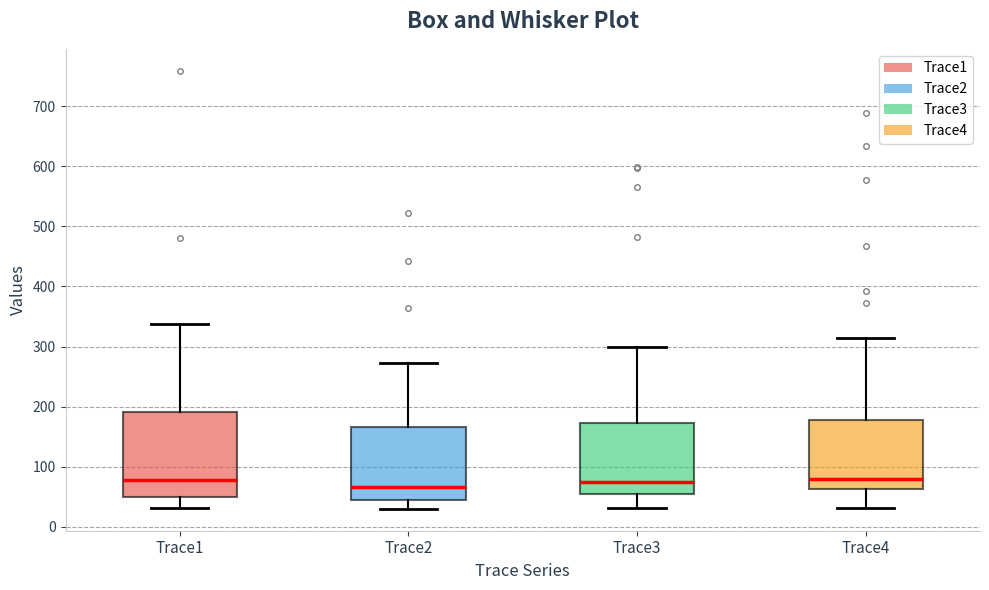

Reading left to right, read every box against the y-axis: the position of its median line, the range the box covers, and the ends of its whiskers. The values are not printed on the chart, so give them approximately, as read against the axis.

Trace1: median 80, box 50 to 190, whiskers 30 to 340
Trace2: median 70, box 40 to 170, whiskers 30 to 270
Trace3: median 70, box 50 to 170, whiskers 30 to 300
Trace4: median 80, box 60 to 180, whiskers 30 to 310